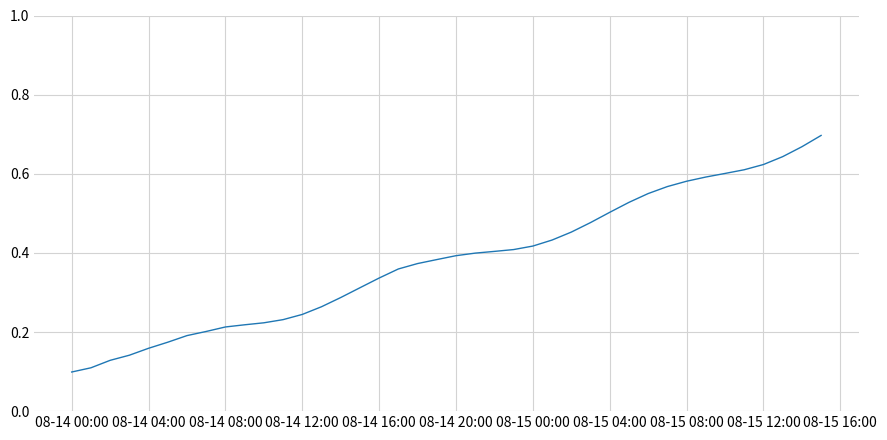

How many lines are shown in the chart?

1